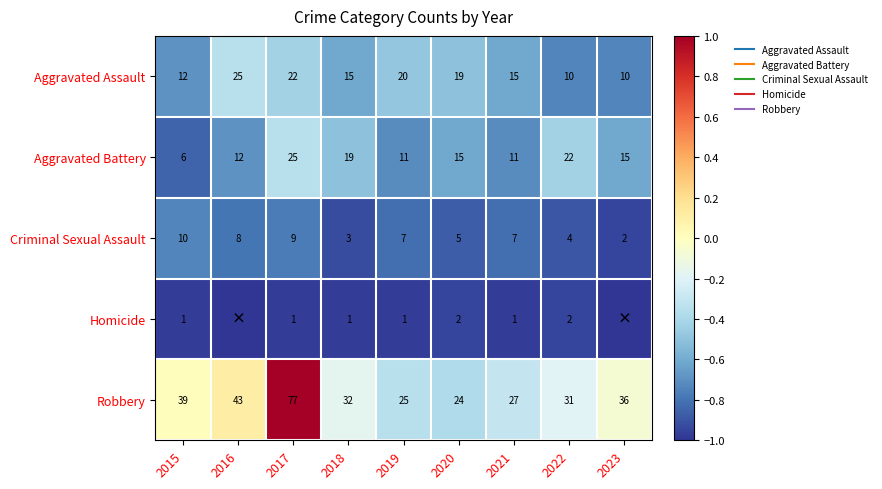

Is it true that Aggravated Assault equals -0.6 at 2018?

True